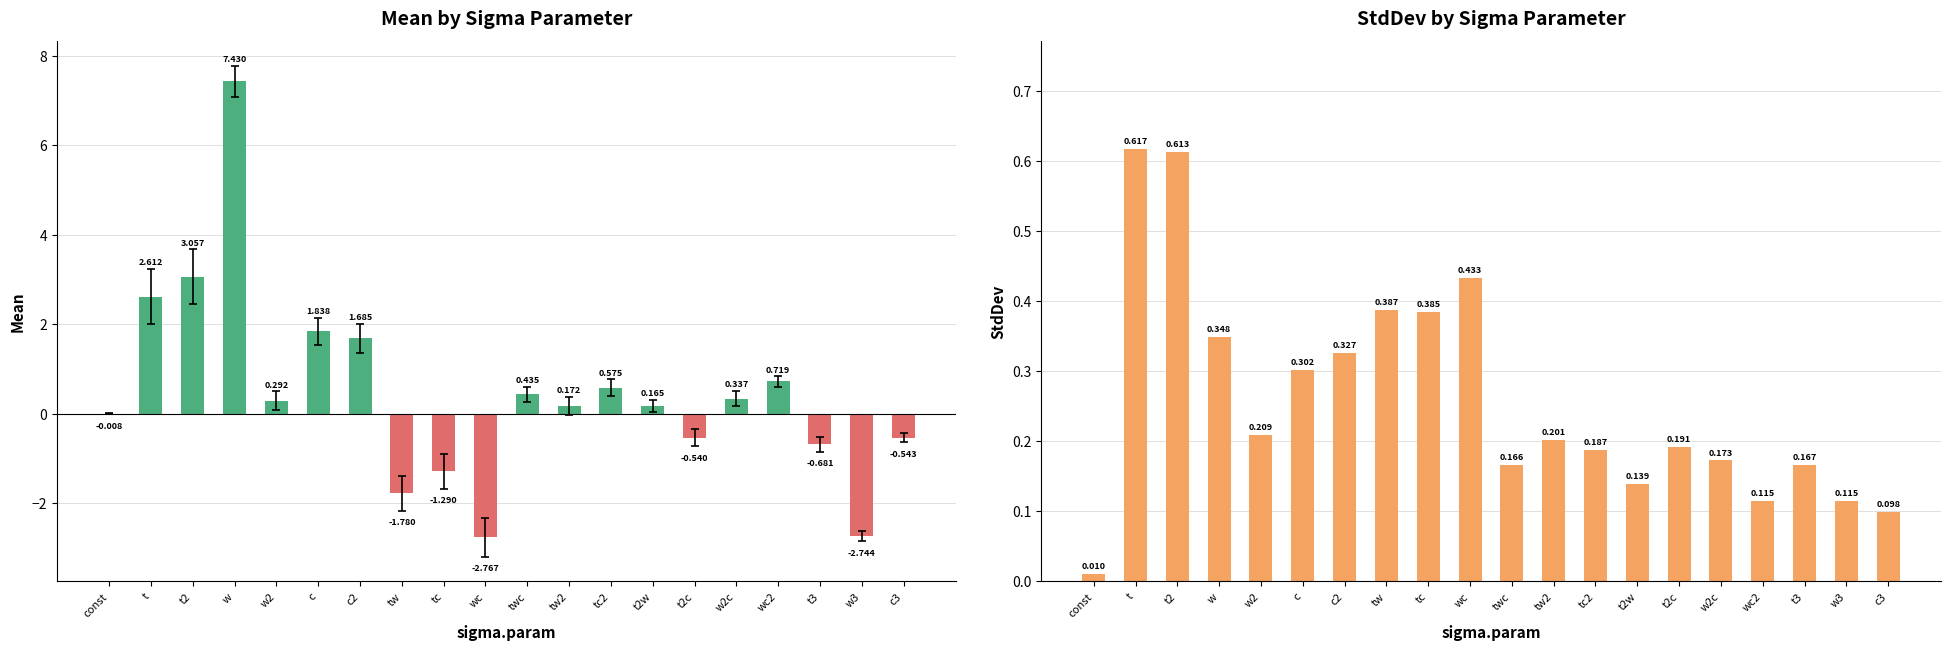

Is it true that Mean equals 0.9 at tc2?

False